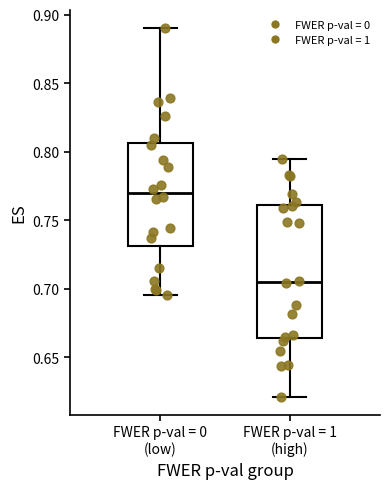

Which box has the highest median line?

FWER p-val = 0 (low)